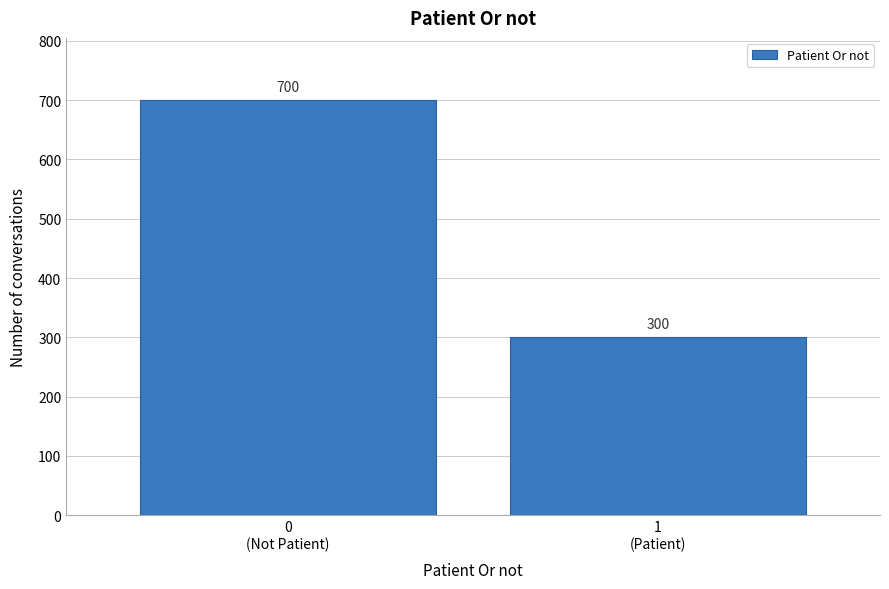

Reading right to left, extract all data points from this chart.

300	700